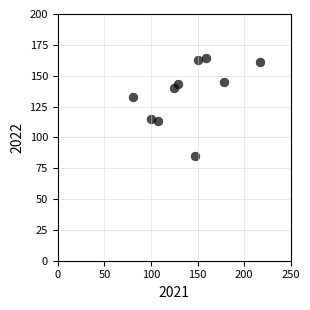

What is the average Y value?

136